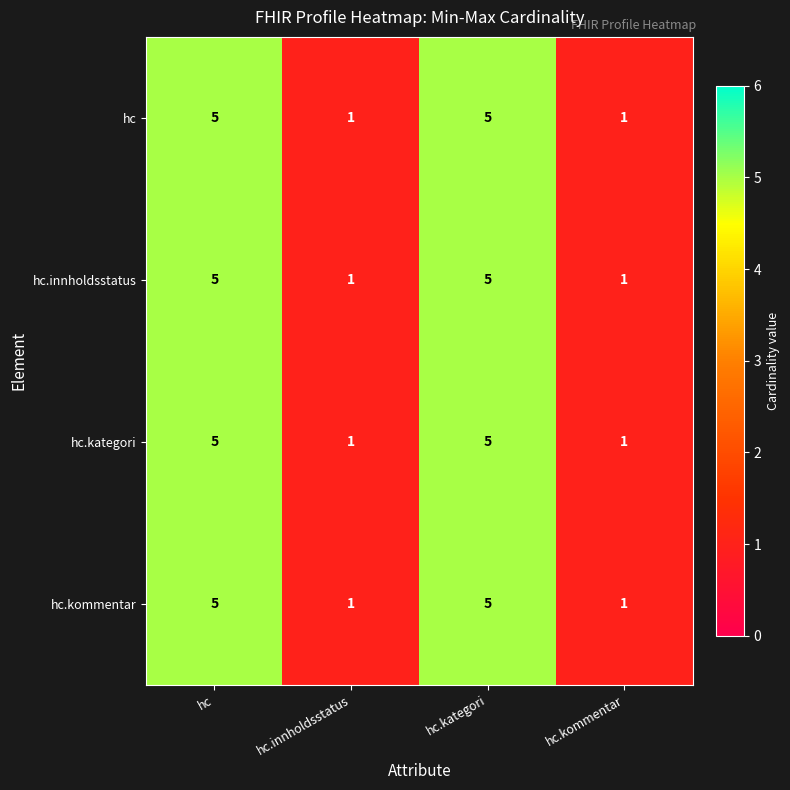

What is the difference between the maximum and minimum values in the hc series?

4